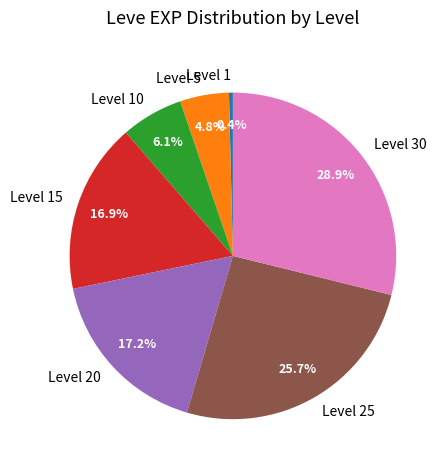

What percentage is NOT represented by Level 20?

82.8%